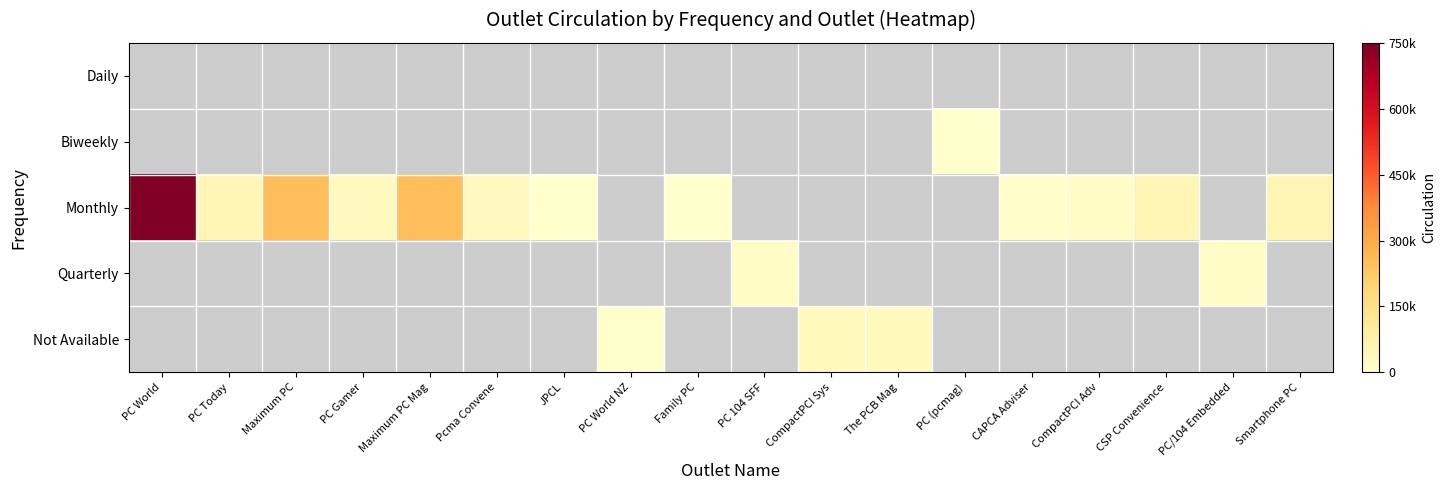

Which series has the widest spread of values?

Monthly